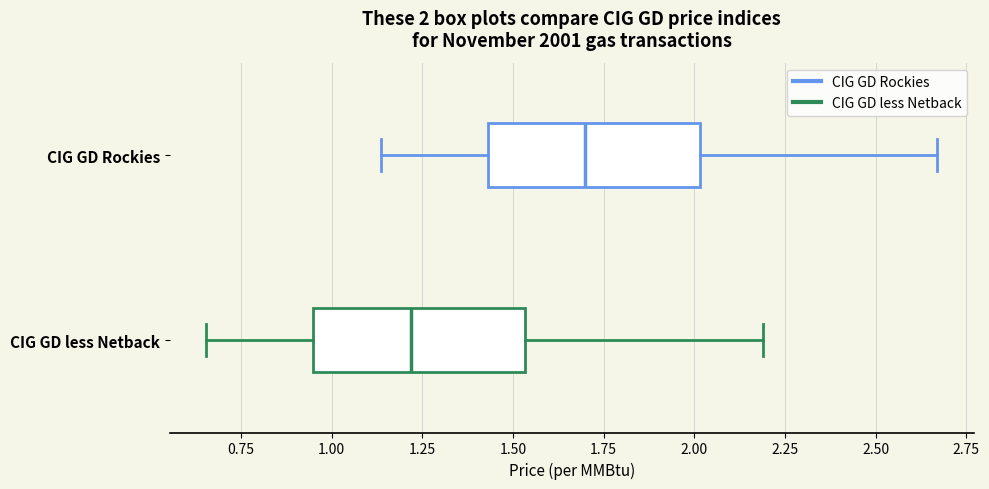

Which box has the furthest to the right median line?

CIG GD Rockies